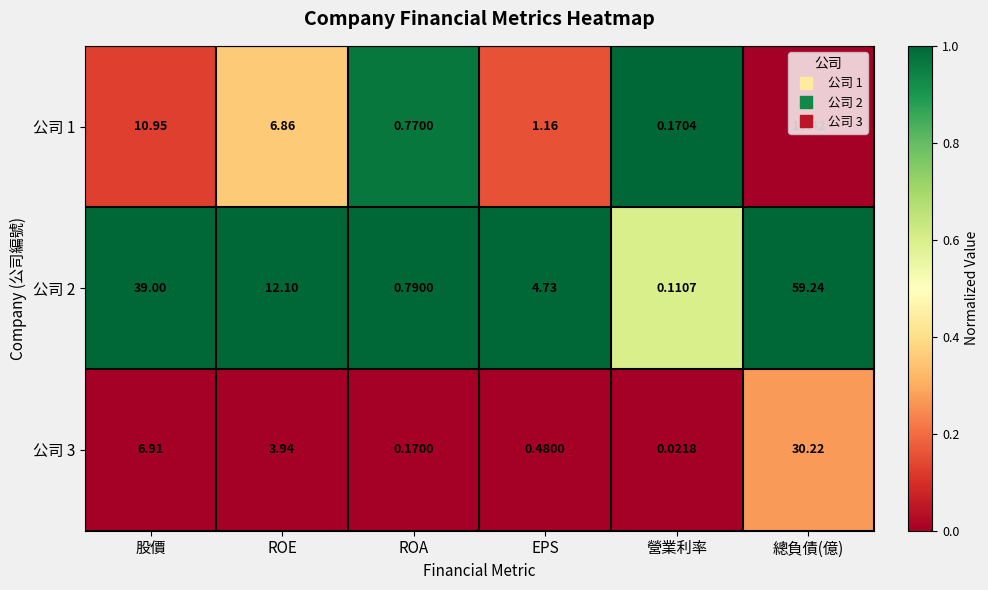

Is the value of 公司 2 at 總負債(億) greater than the value of 公司 1 at EPS?

Yes